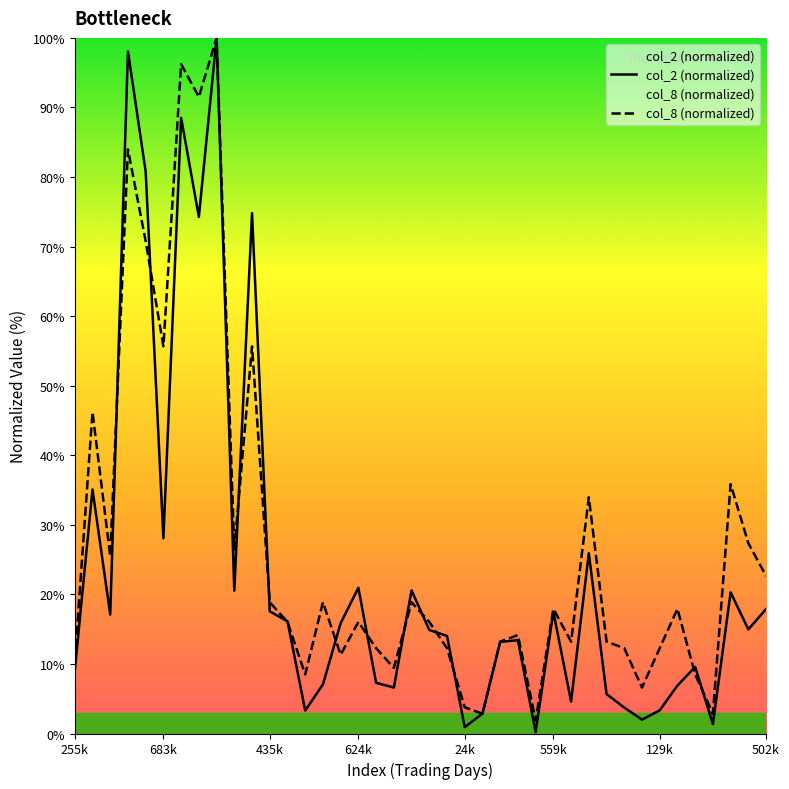

What are all the series names shown in the legend?

col_2 (normalized), col_8 (normalized)